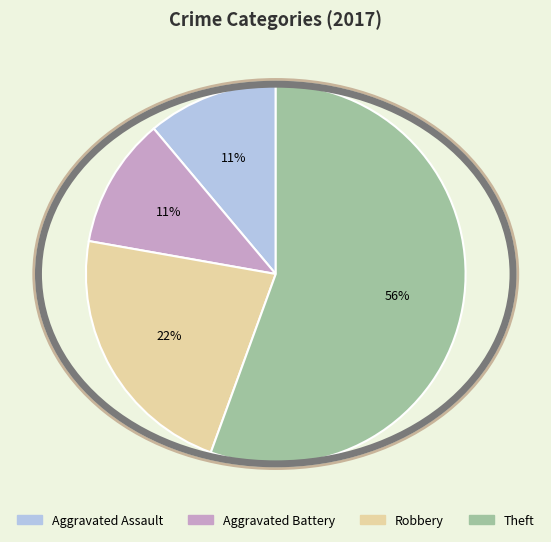

Which category accounts for the majority?

Theft